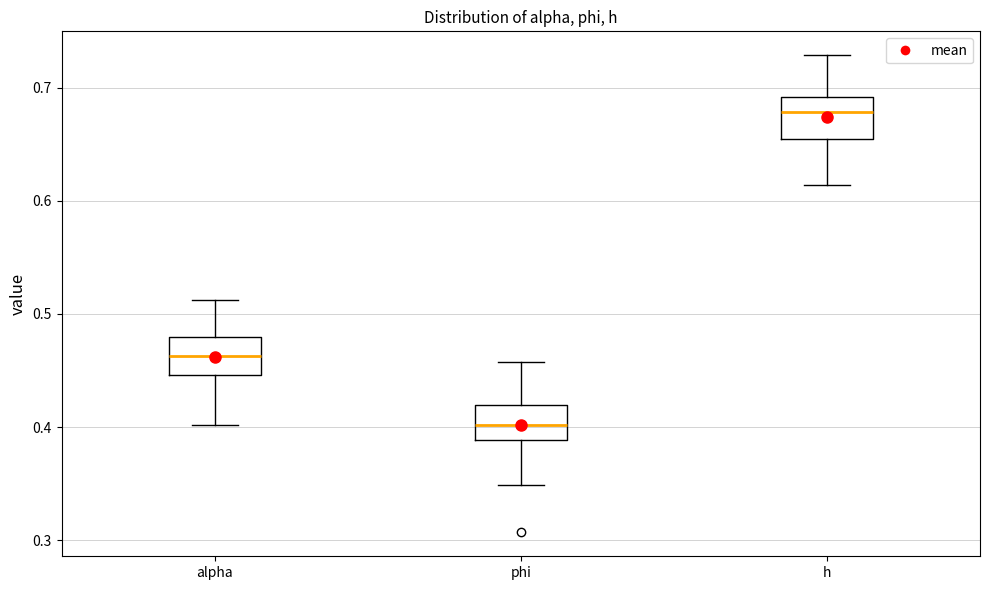

Where does the lower whisker of the box for phi end on the y-axis? The values are not printed on the chart, so give them approximately, as read against the axis.

0.35